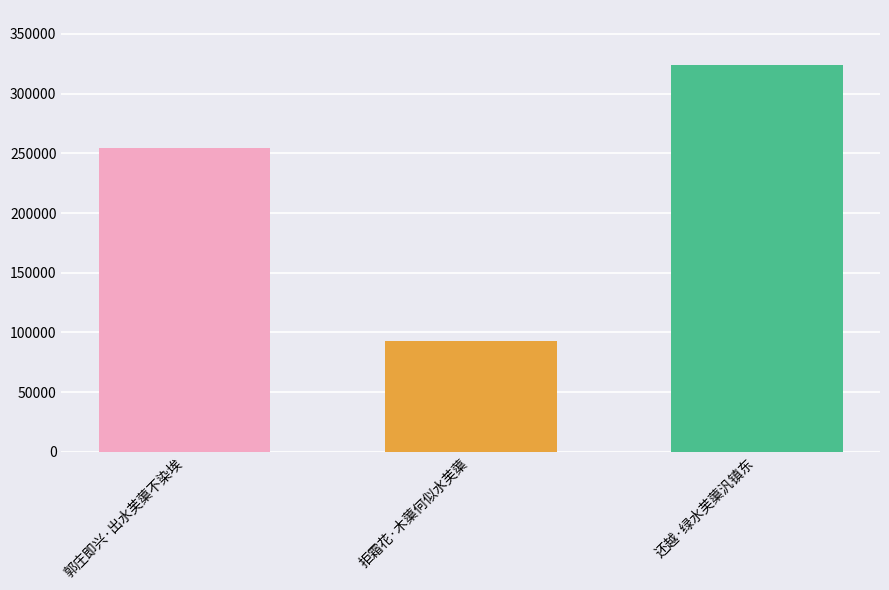

At which category does the chart reach its minimum across all series?

拒霜花·木蕖何似水芙蕖